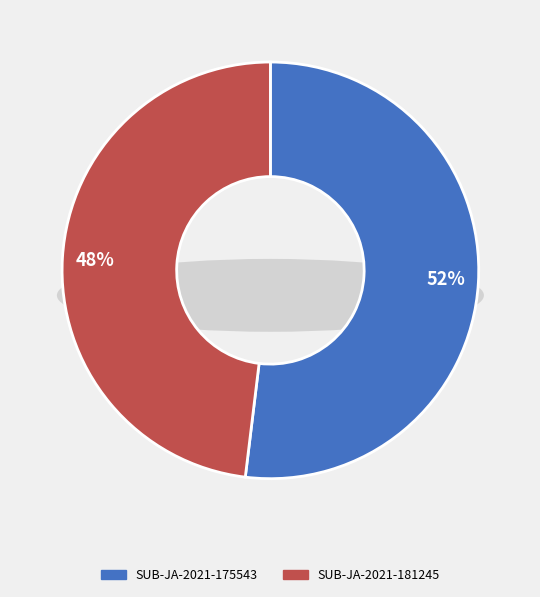

How many slices are in this pie chart?

2